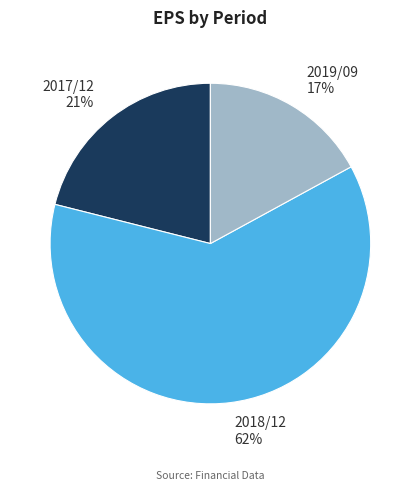

The 2019/09 slice represents 17% of the pie. True or false?

True